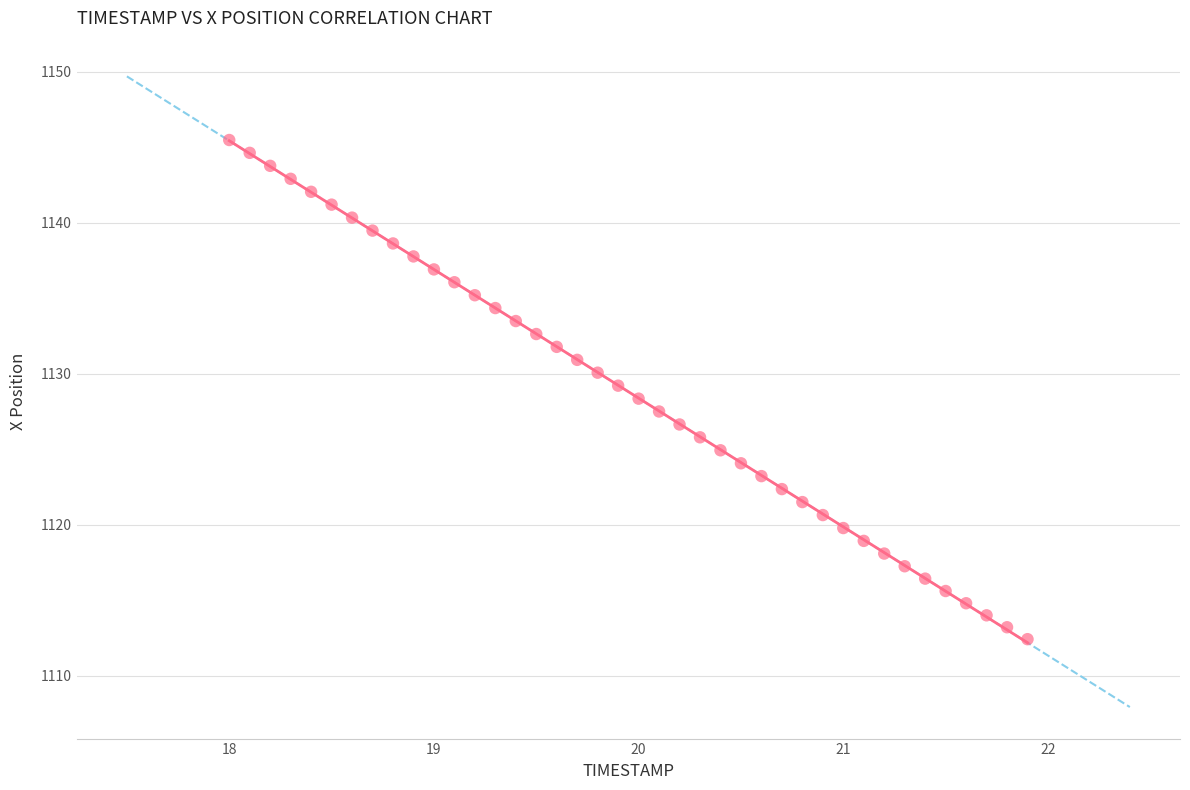

What is the range of X values (max minus min)?

3.9